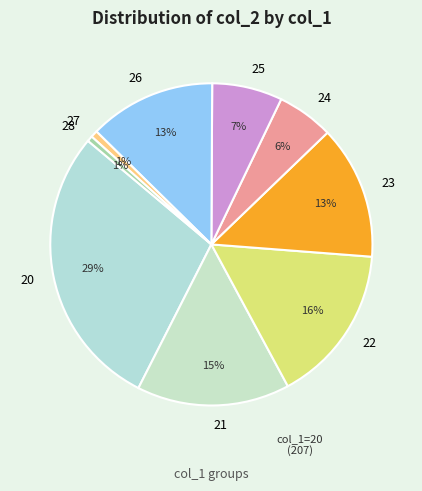

To the nearest percent, what percentage of the pie is 23?

13%